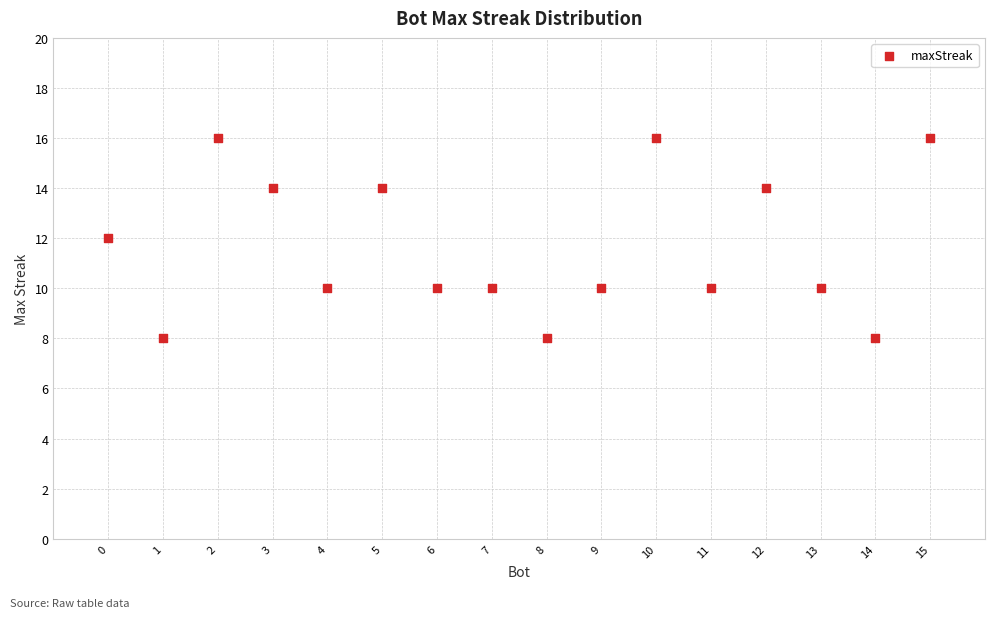

List the coordinates of all points as (X, Y) pairs, reading left to right.

(0, 12)  (1, 8)  (2, 16)  (3, 14)  (4, 10)  (5, 14)  (6, 10)  (7, 10)  (8, 8)  (9, 10)  (10, 16)  (11, 10)  (12, 14)  (13, 10)  (14, 8)  (15, 16)